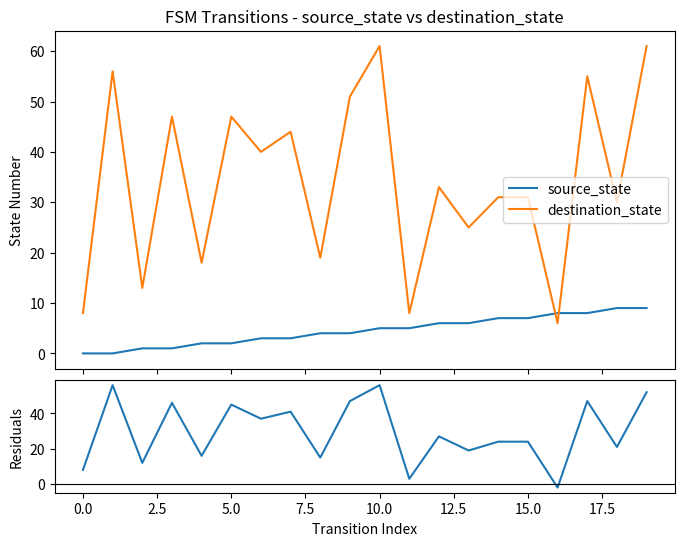

What is the maximum value for destination_state?

61